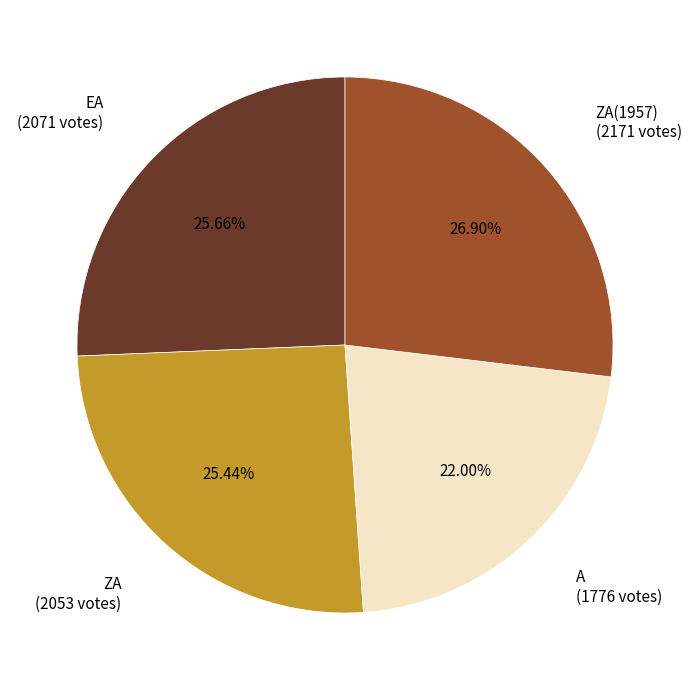

Is there any slice that represents more than half of the pie?

No